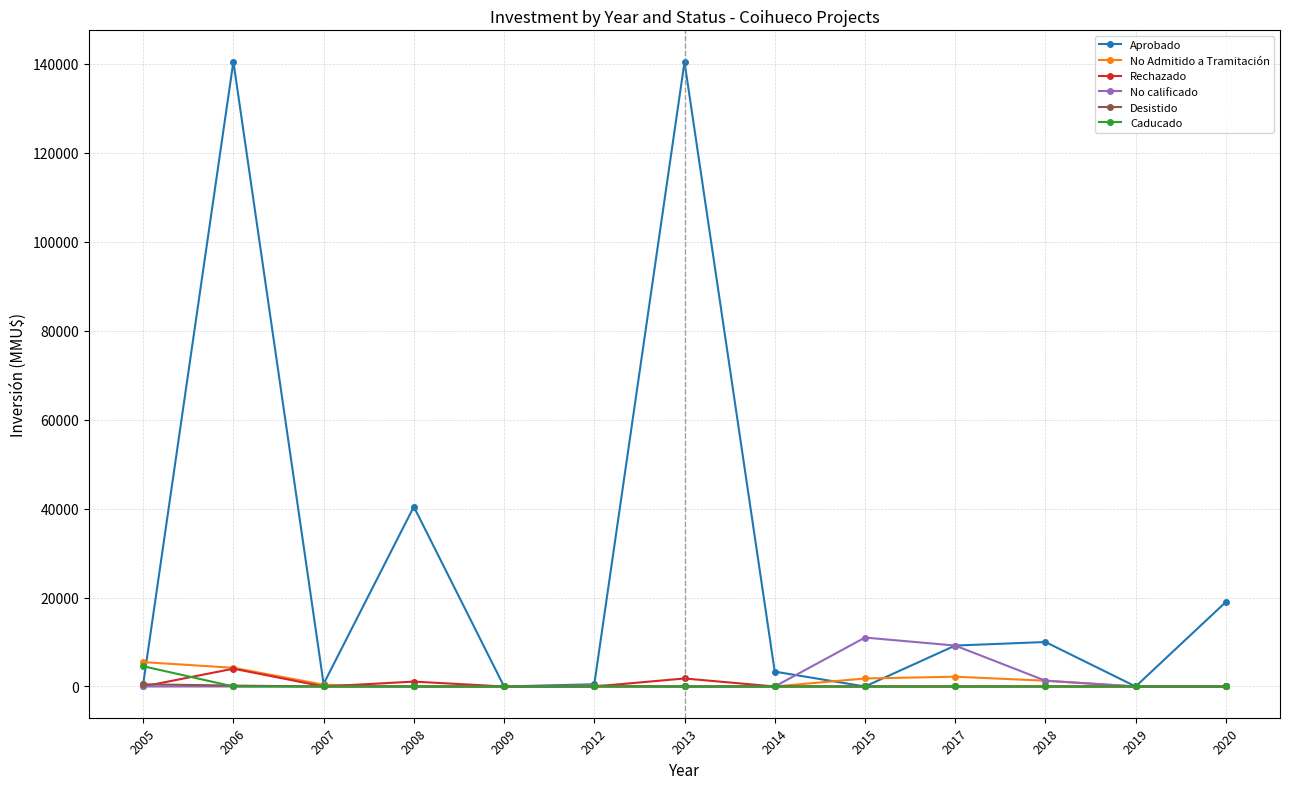

True or false: No calificado has a value of 1300 at 2018.

True